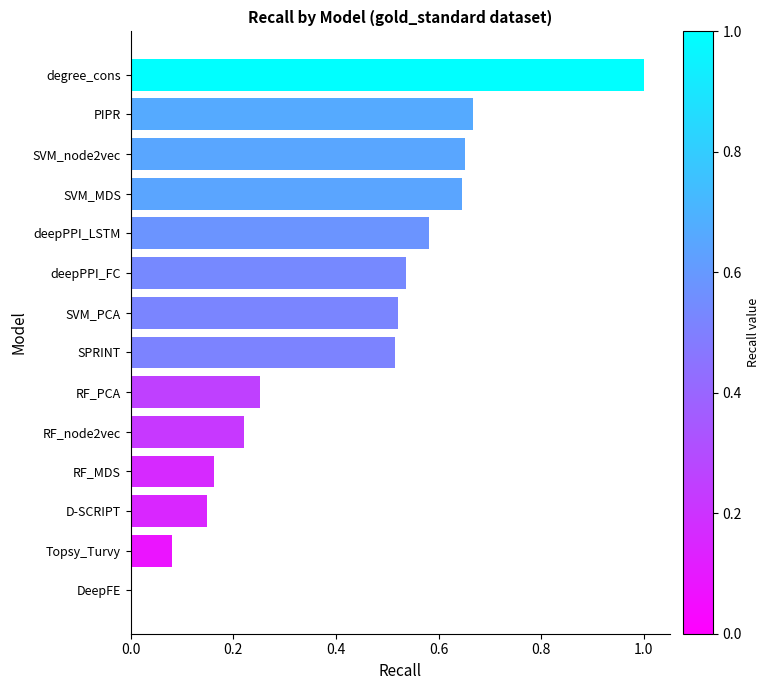

Which label corresponds to the largest value in the chart?

degree_cons